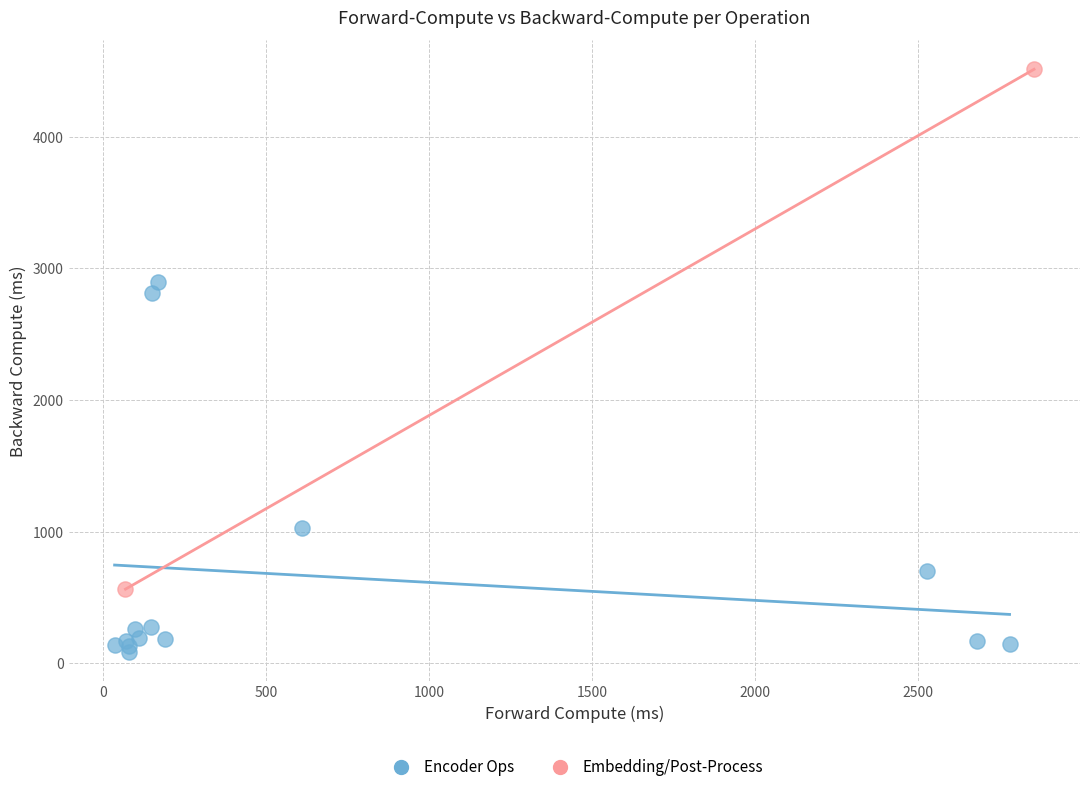

What are all the series names shown in the legend?

Encoder Ops, Embedding/Post-Process